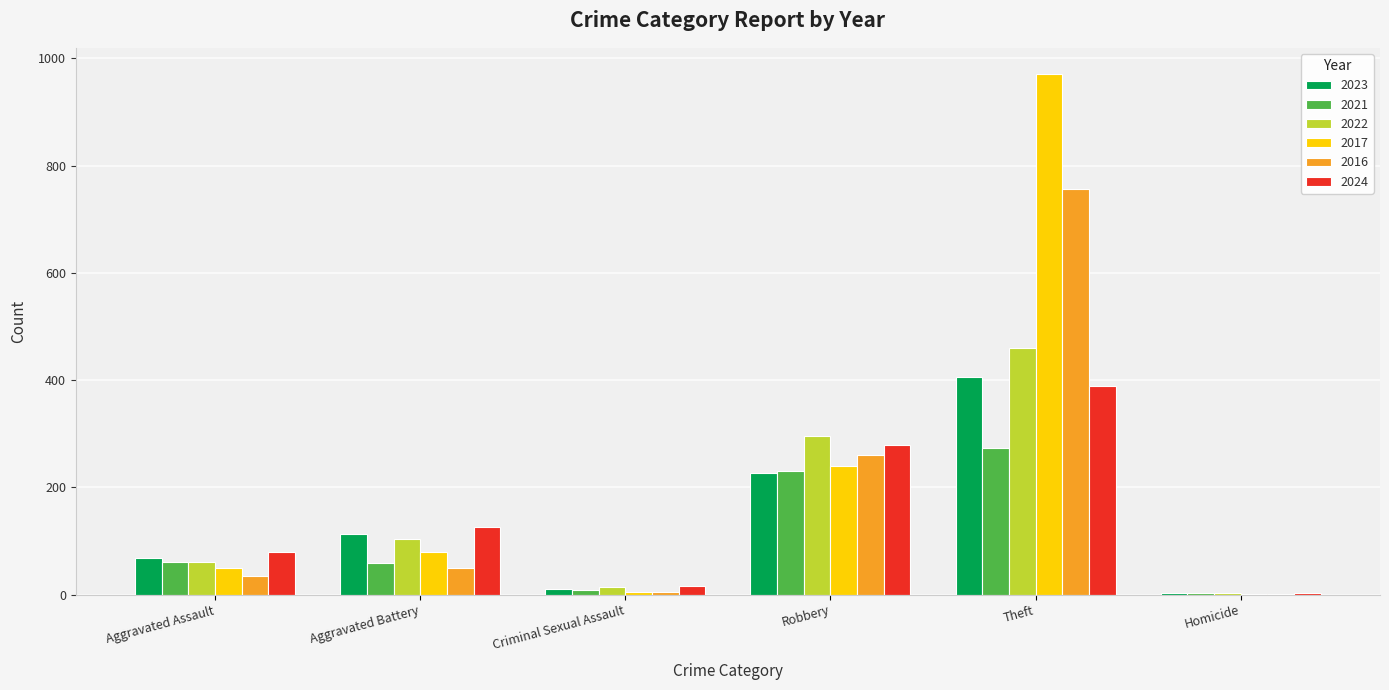

How many groups of bars are there?

6